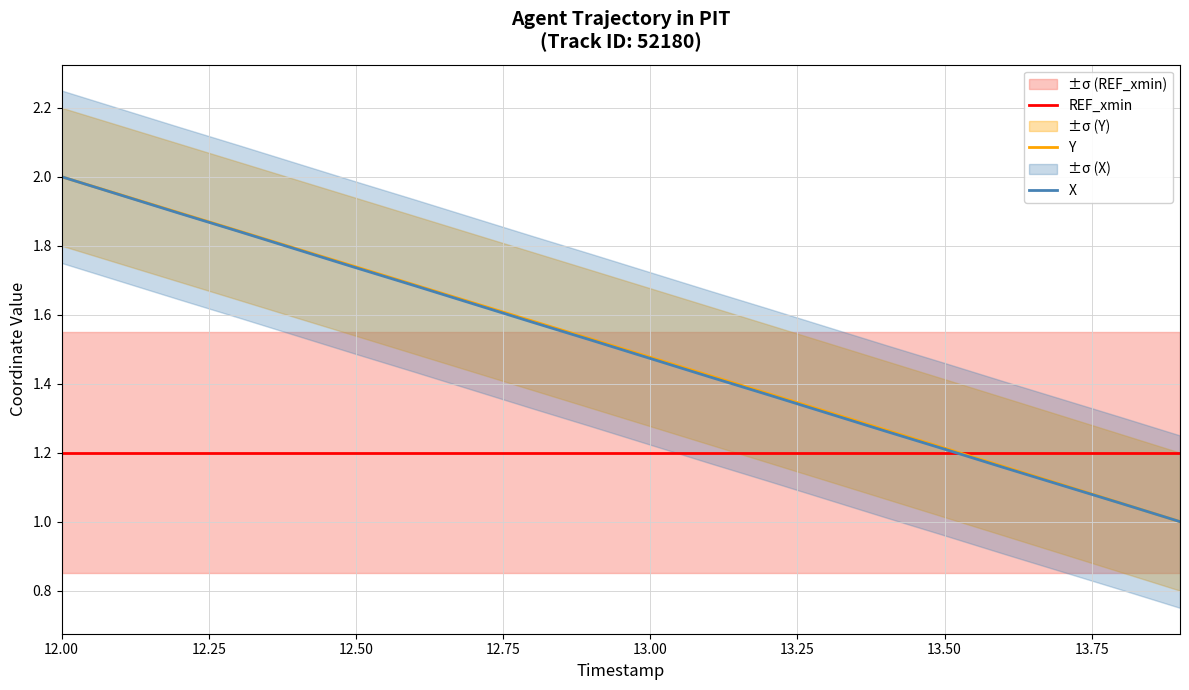

What is the highest value of the Y series?

2.0